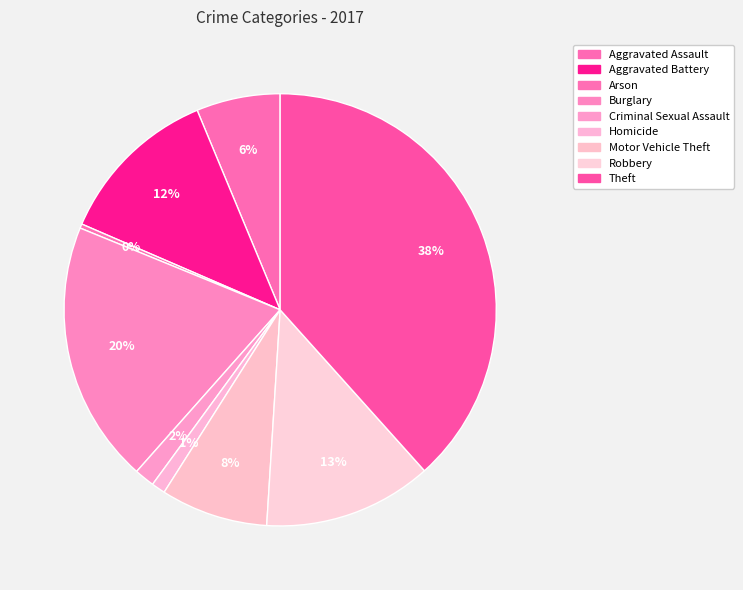

To the nearest percent, what is the difference between the Theft and Aggravated Battery slice percentages?

26%